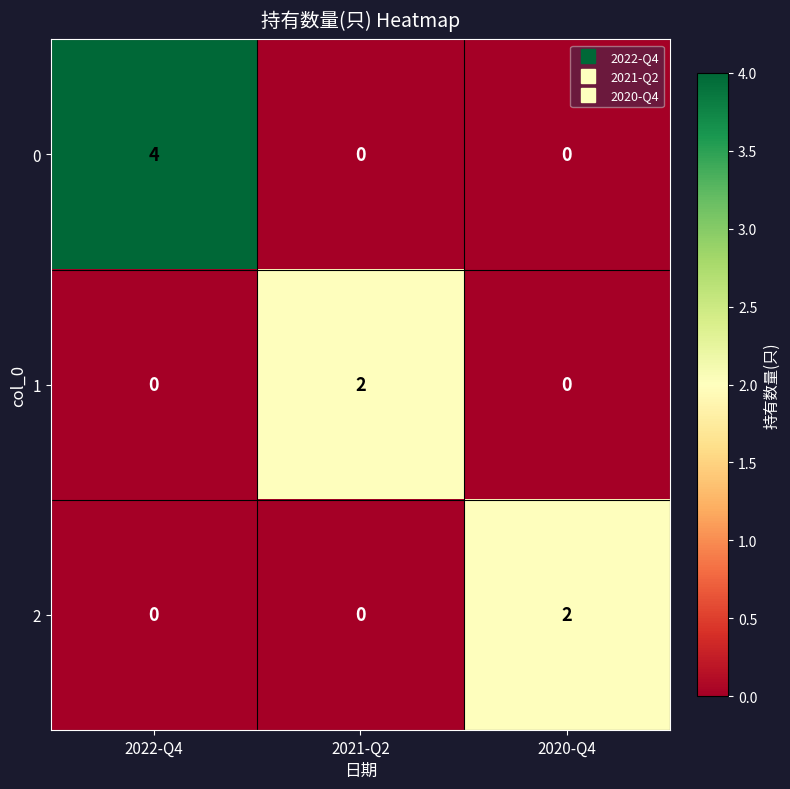

At which label does 1 reach its peak?

2021-Q2